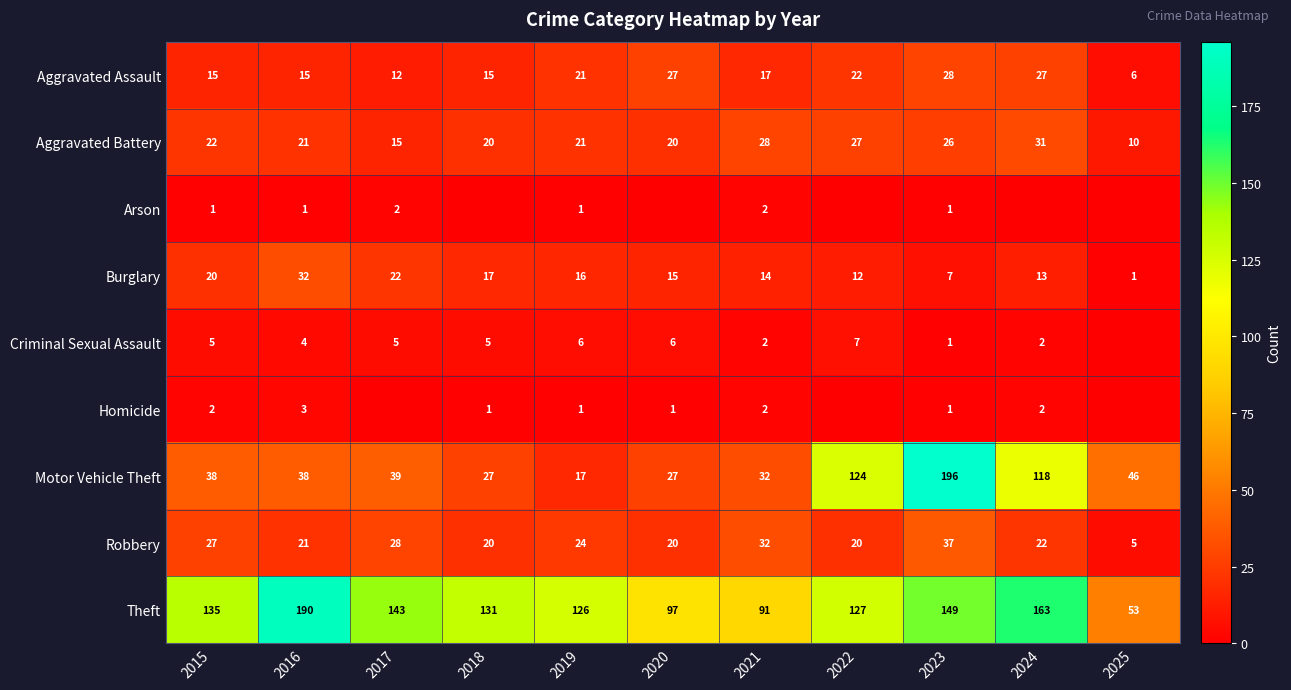

Count the number of categories in the chart.

11